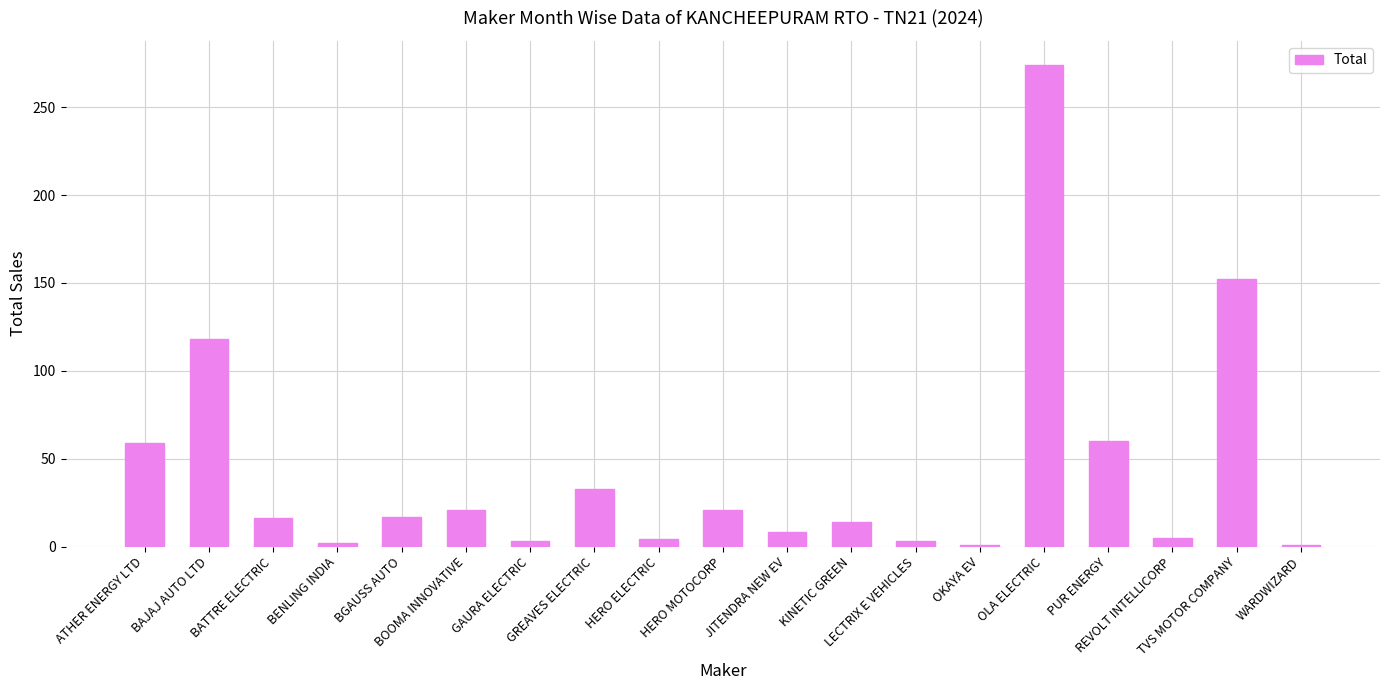

What is the smallest value displayed?

1